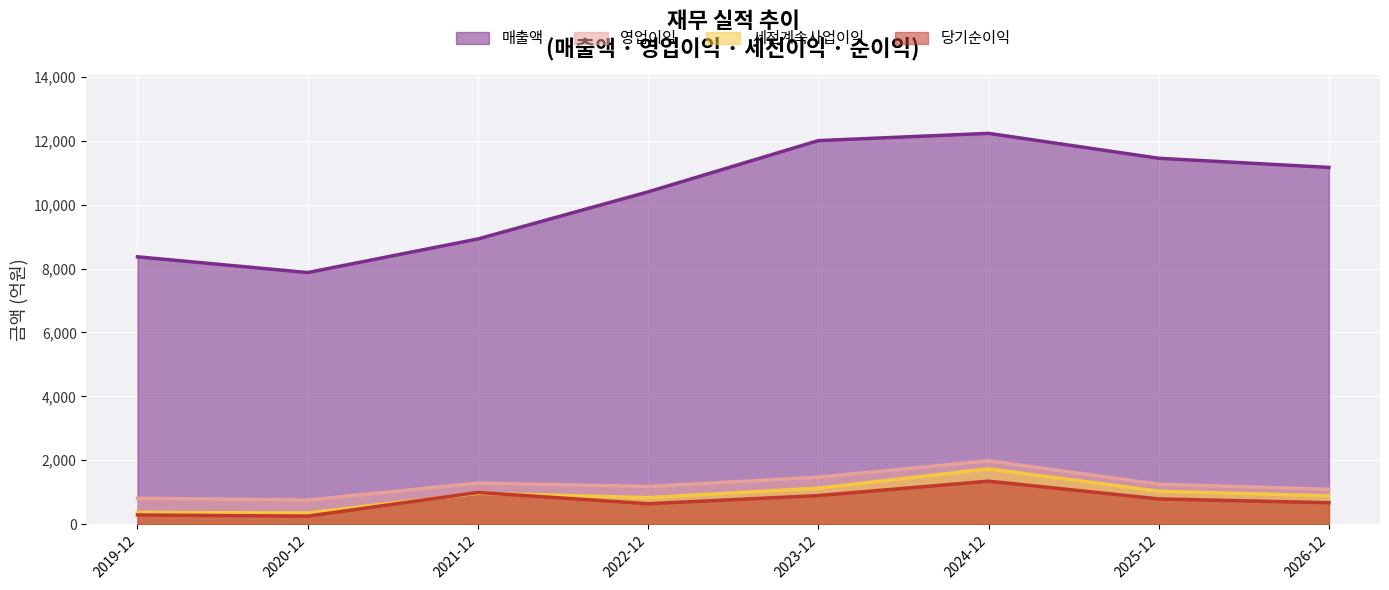

What is the maximum value shown in the chart?

12232